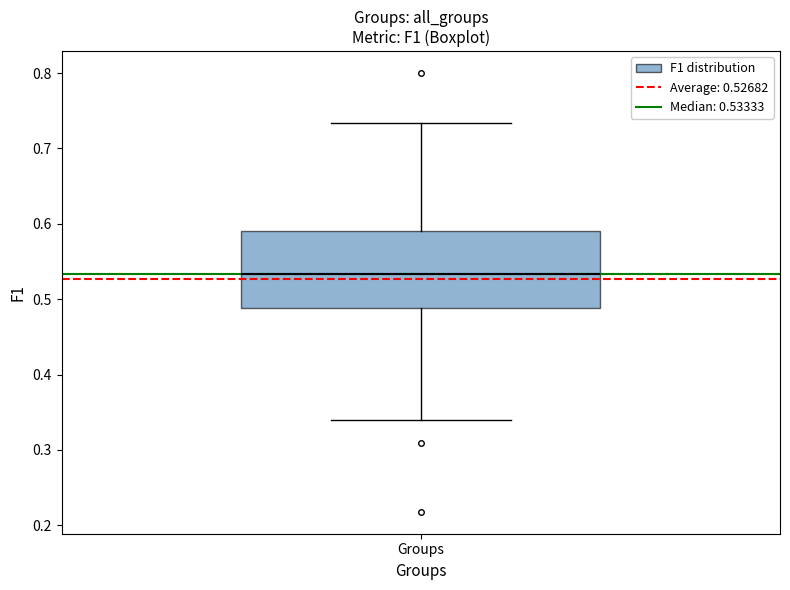

Read this box plot against the y-axis: the position of the median line, the range covered by the box, and the ends of both whiskers. The values are not printed on the chart, so give them approximately, as read against the axis.

median 0.53, box 0.49 to 0.59, whiskers 0.34 to 0.73